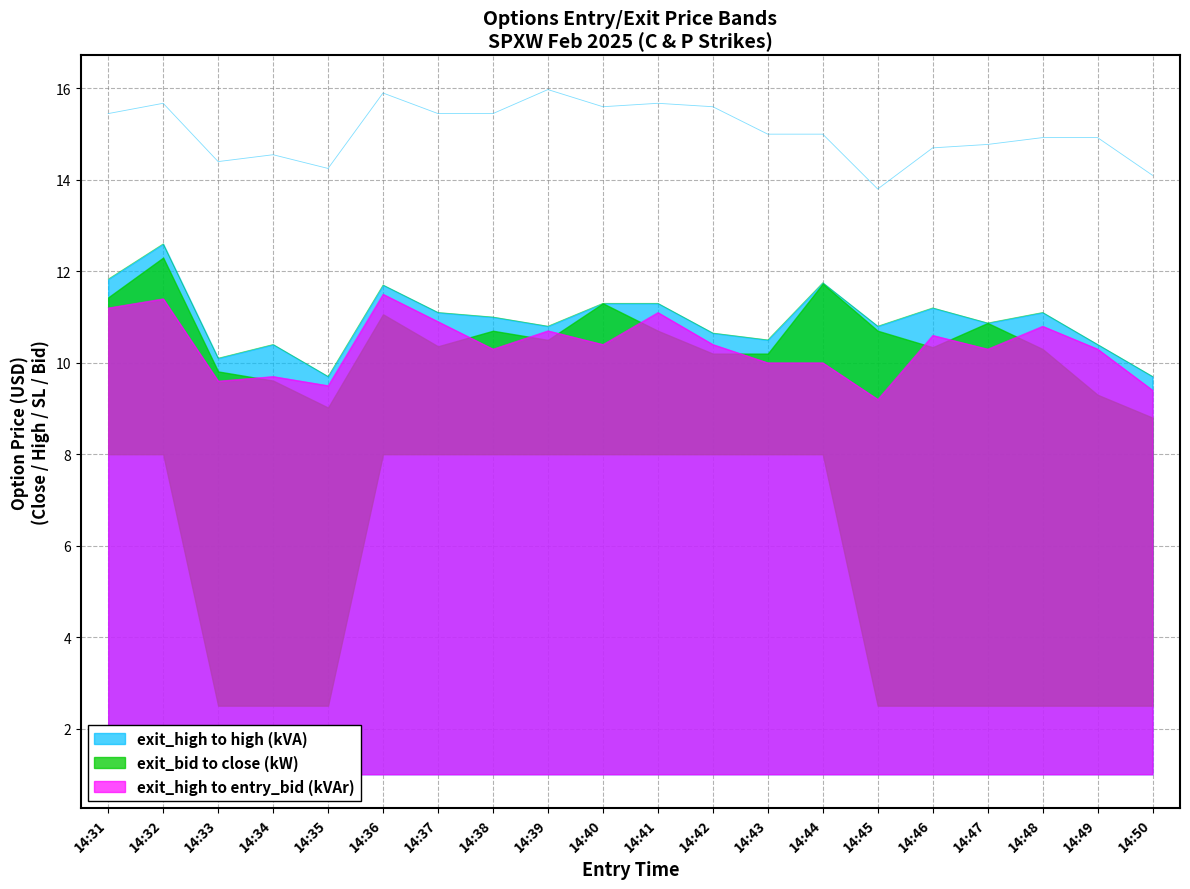

Reading right to left, list all the values displayed in this chart.

high: 14:50=9.7	14:49=10.4	14:48=11.1	14:47=10.9	14:46=11.2	14:45=10.8	14:44=11.8	14:43=10.5	14:42=10.7	14:41=11.3	14:40=11.3	14:39=10.8	14:38=11.0	14:37=11.1	14:36=11.7	14:35=9.7	14:34=10.4	14:33=10.1	14:32=12.6	14:31=11.8
sl: 14:50=14.1	14:49=14.9	14:48=14.9	14:47=14.8	14:46=14.7	14:45=13.8	14:44=15.0	14:43=15.0	14:42=15.6	14:41=15.7	14:40=15.6	14:39=16.0	14:38=15.4	14:37=15.4	14:36=15.9	14:35=14.2	14:34=14.6	14:33=14.4	14:32=15.7	14:31=15.4
entry_bid: 14:50=9.4	14:49=10.3	14:48=10.8	14:47=10.3	14:46=10.6	14:45=9.2	14:44=10.0	14:43=10.0	14:42=10.4	14:41=11.1	14:40=10.4	14:39=10.7	14:38=10.3	14:37=10.9	14:36=11.5	14:35=9.5	14:34=9.7	14:33=9.6	14:32=11.4	14:31=11.2